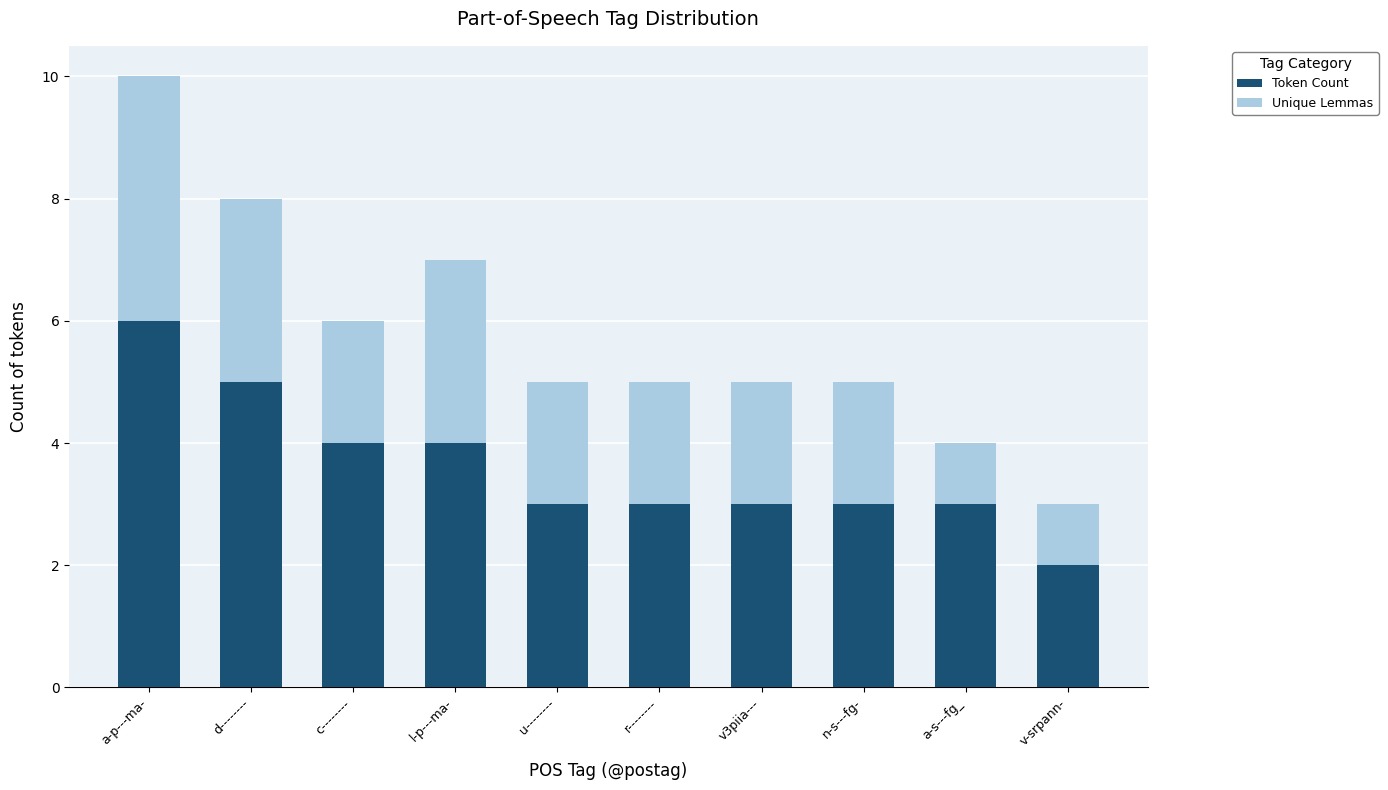

The value of Token Count at d-------- is 5. True or false?

True